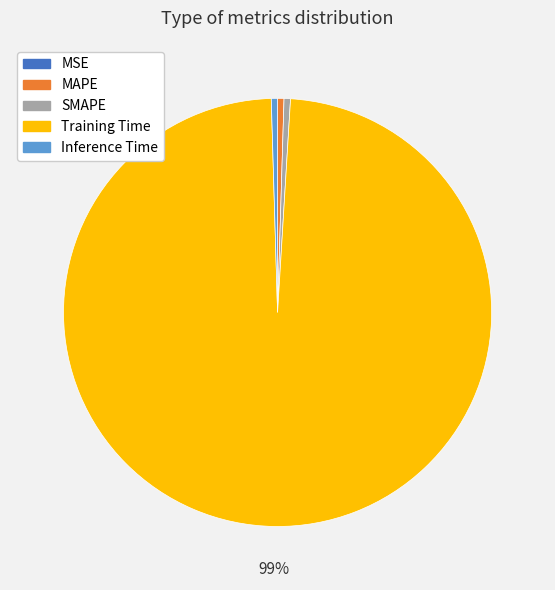

Which slice represents more than half of the pie?

Training Time